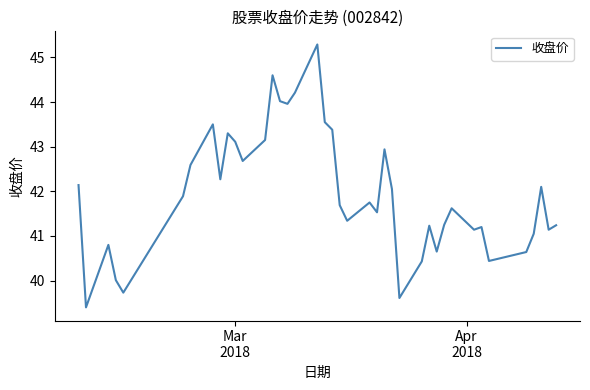

What is the smallest value displayed?

39.4